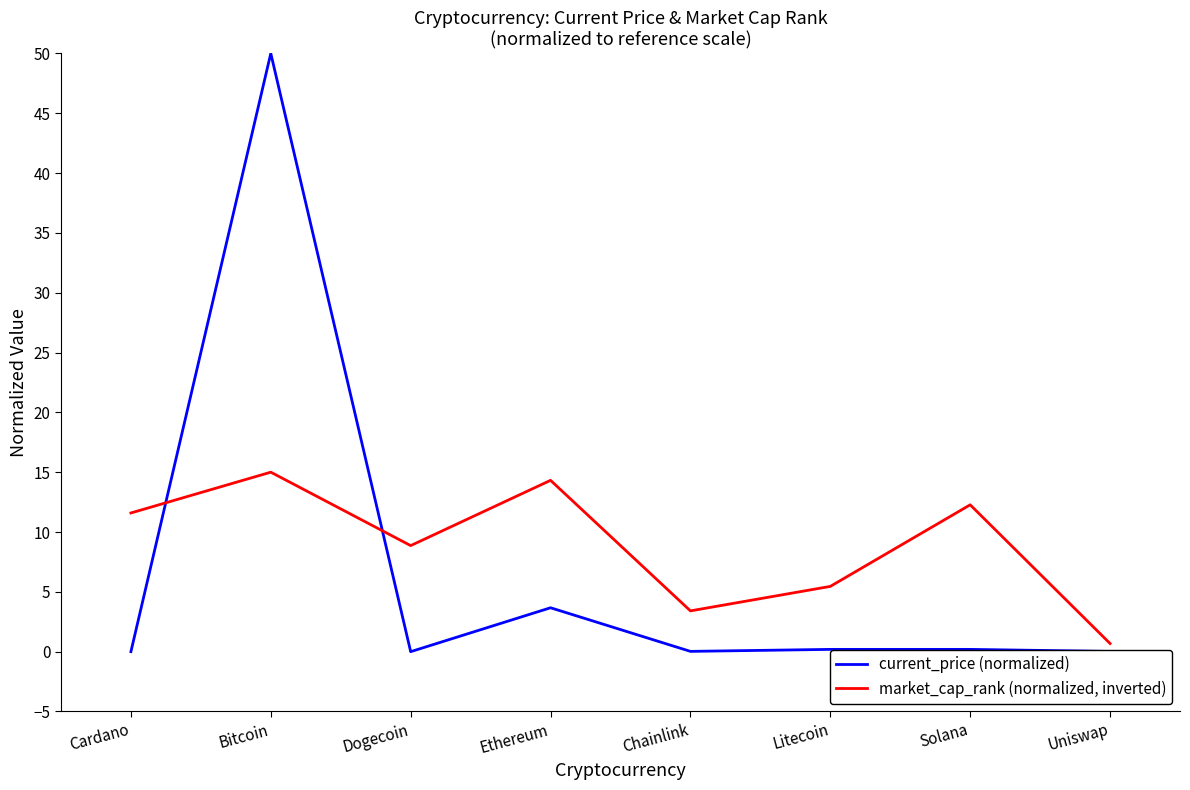

Which category has the highest value across all series?

Bitcoin